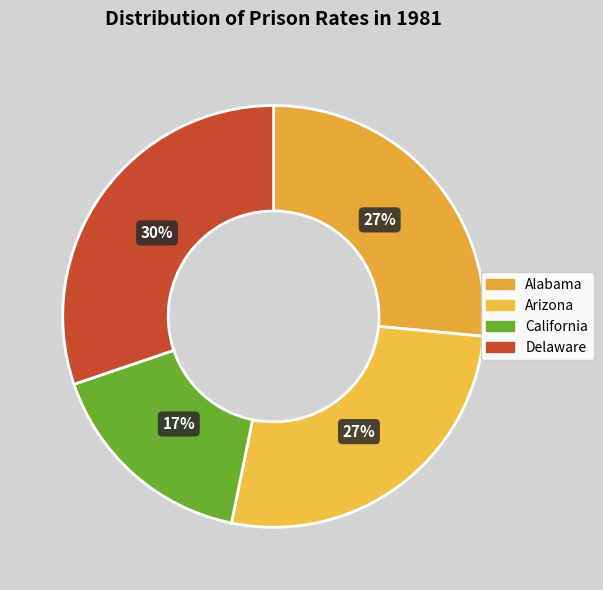

How many segments does this pie chart have?

4